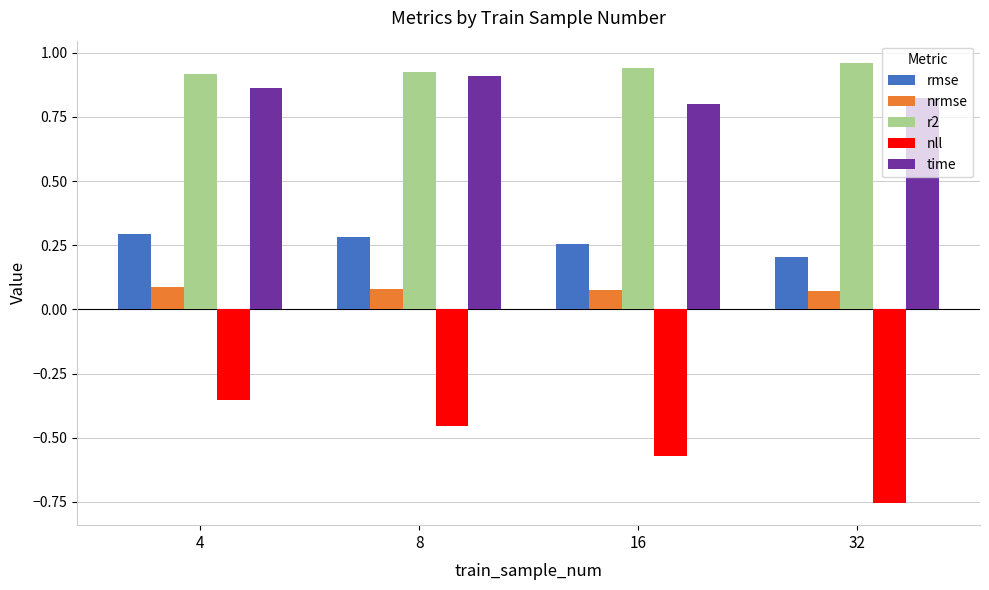

What is the difference between the highest and lowest values at 4?

1.3